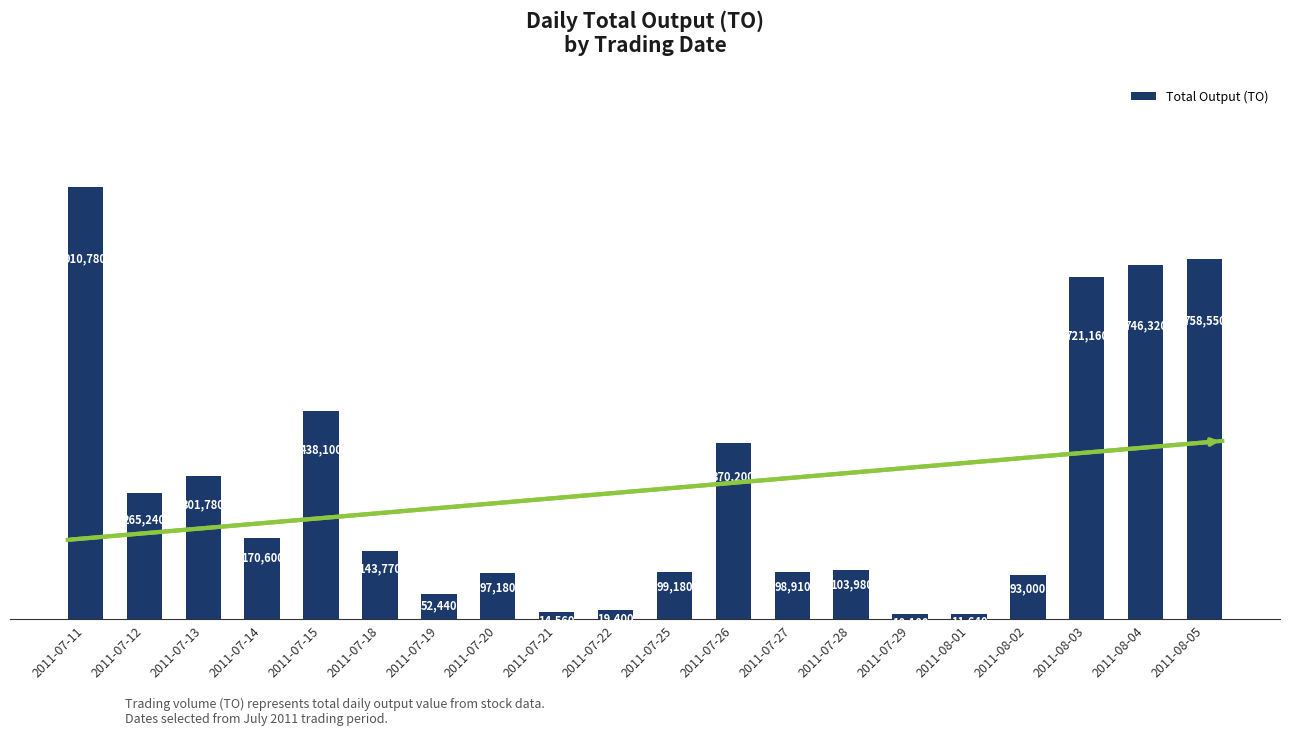

Where does the data first go above 143770?

2011-07-11